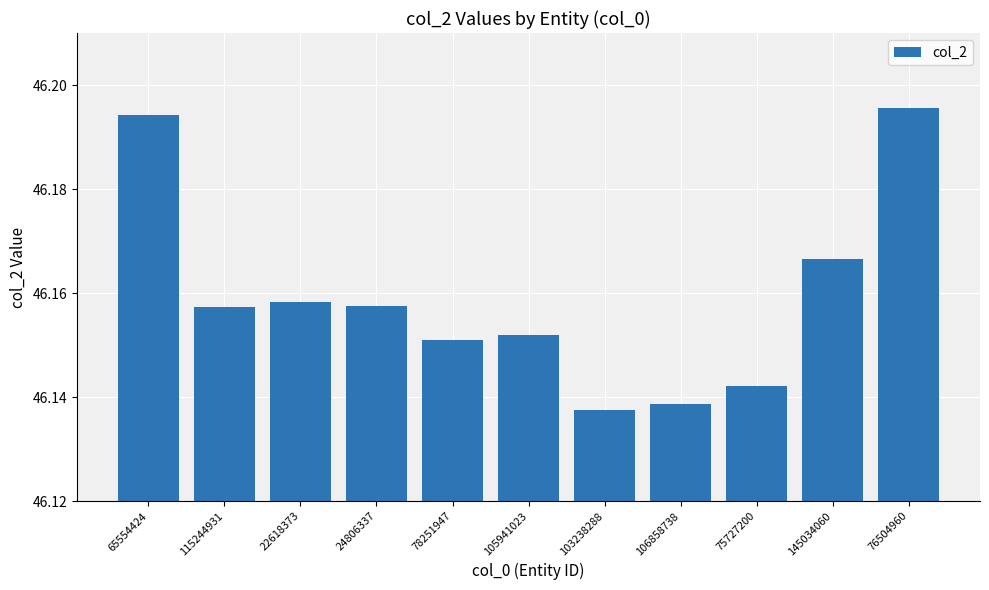

At which label is the value closest to 46?

103238288